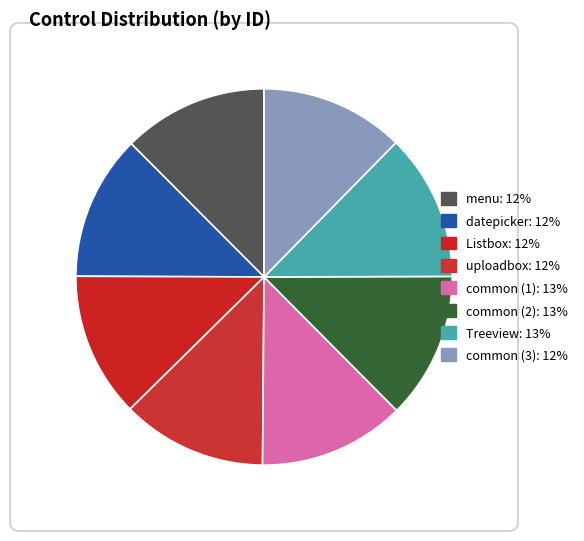

To the nearest percent, what portion does common (3) represent?

12%